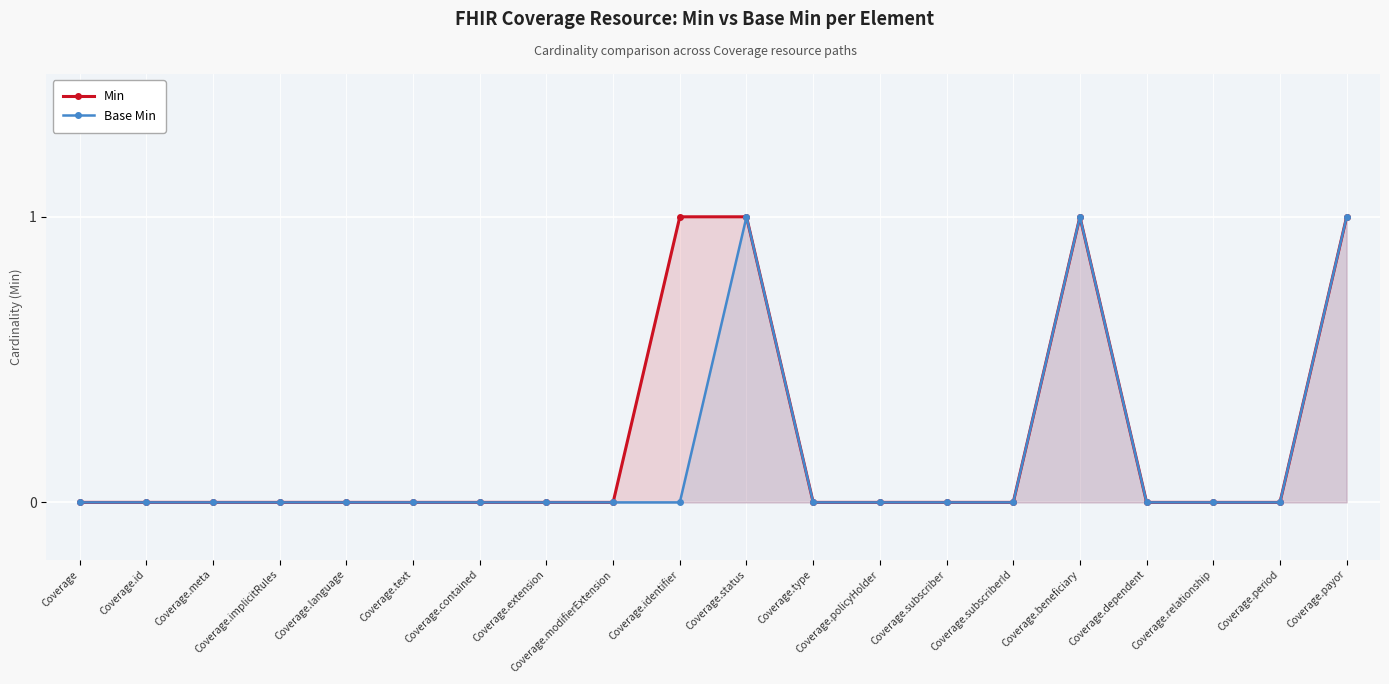

Rank the series by their maximum value, from lowest to highest.

Min, Base Min